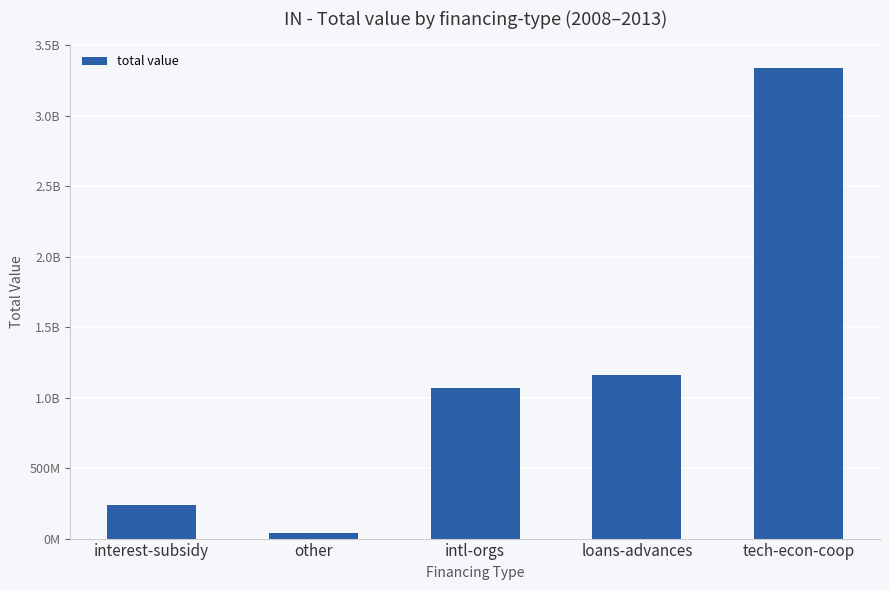

How many values are below 1064748397?

2